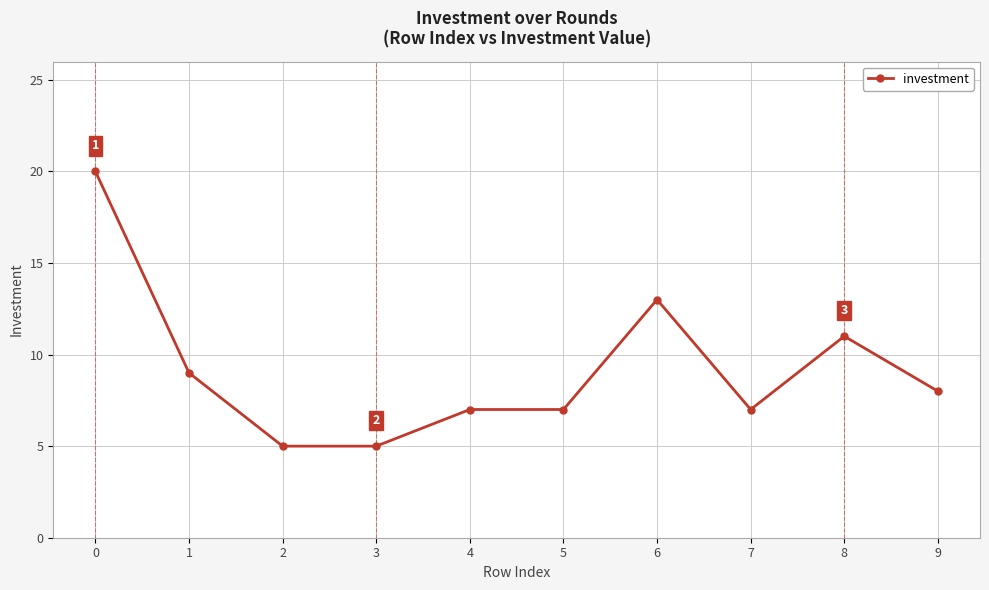

Does the chart display data point markers on the line(s)?

Yes